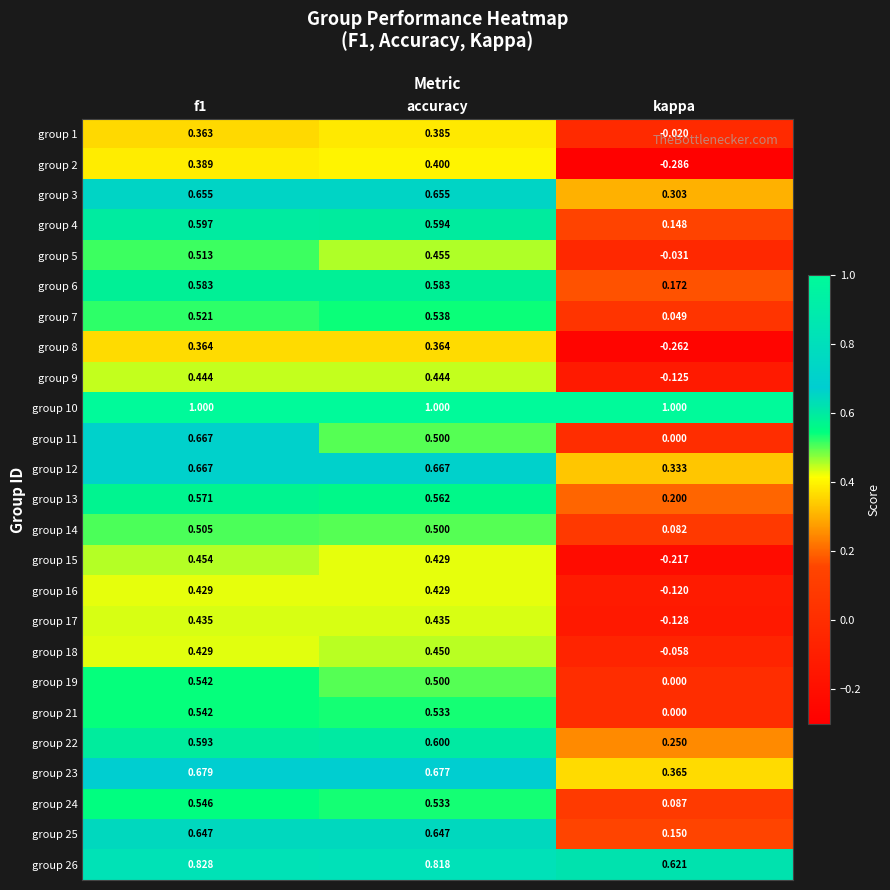

At which label is group 15 closest to 0?

kappa